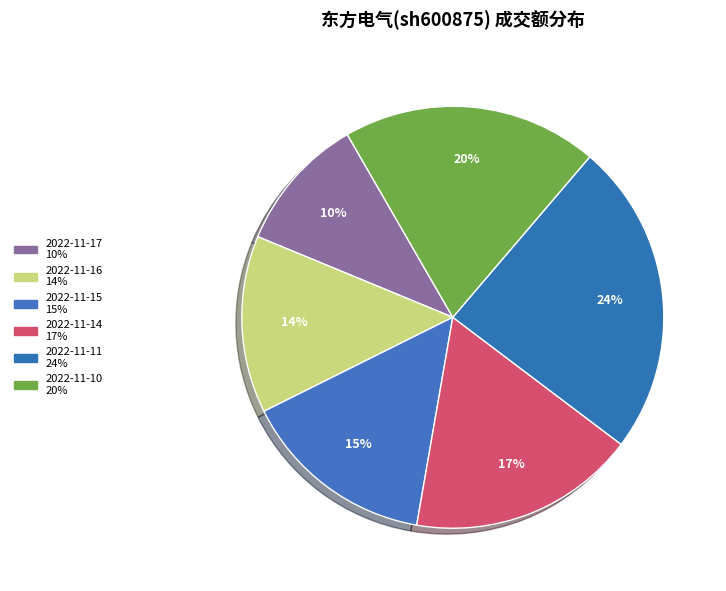

Is it true that 2022-11-11 is 37% of the pie?

False